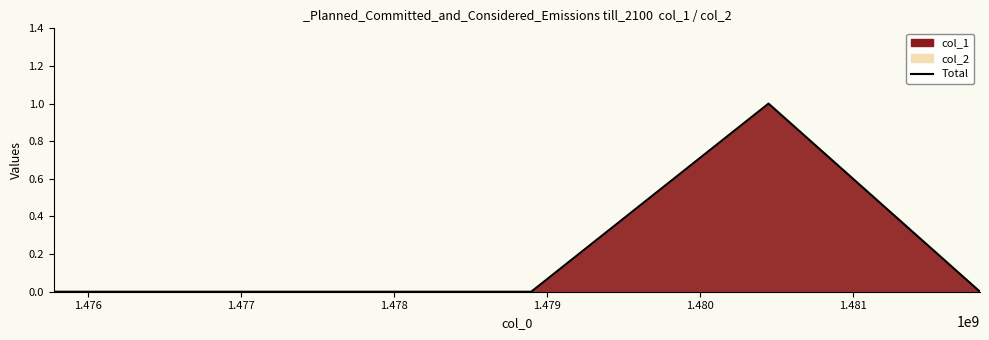

True or false: the data has more than 0 interior local peaks.

True